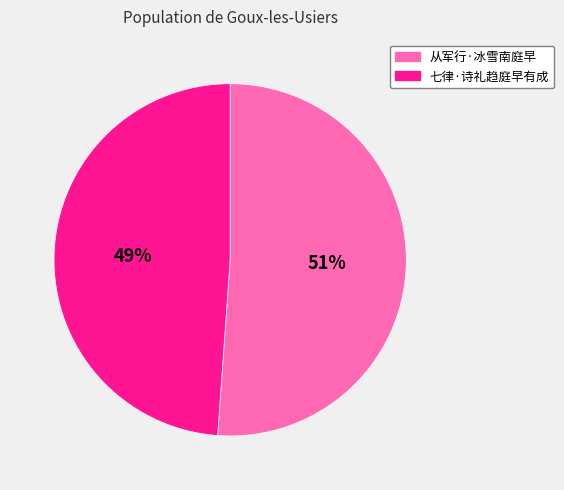

What is the ratio of the value at 从军行·冰雪南庭早 to the value at 七律·诗礼趋庭早有成?

1.0